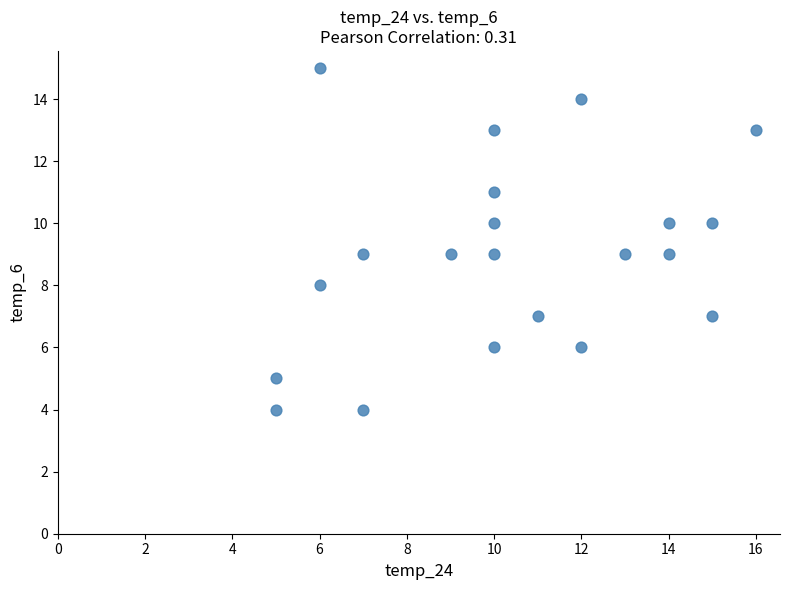

What is the range of Y values (max minus min)?

11